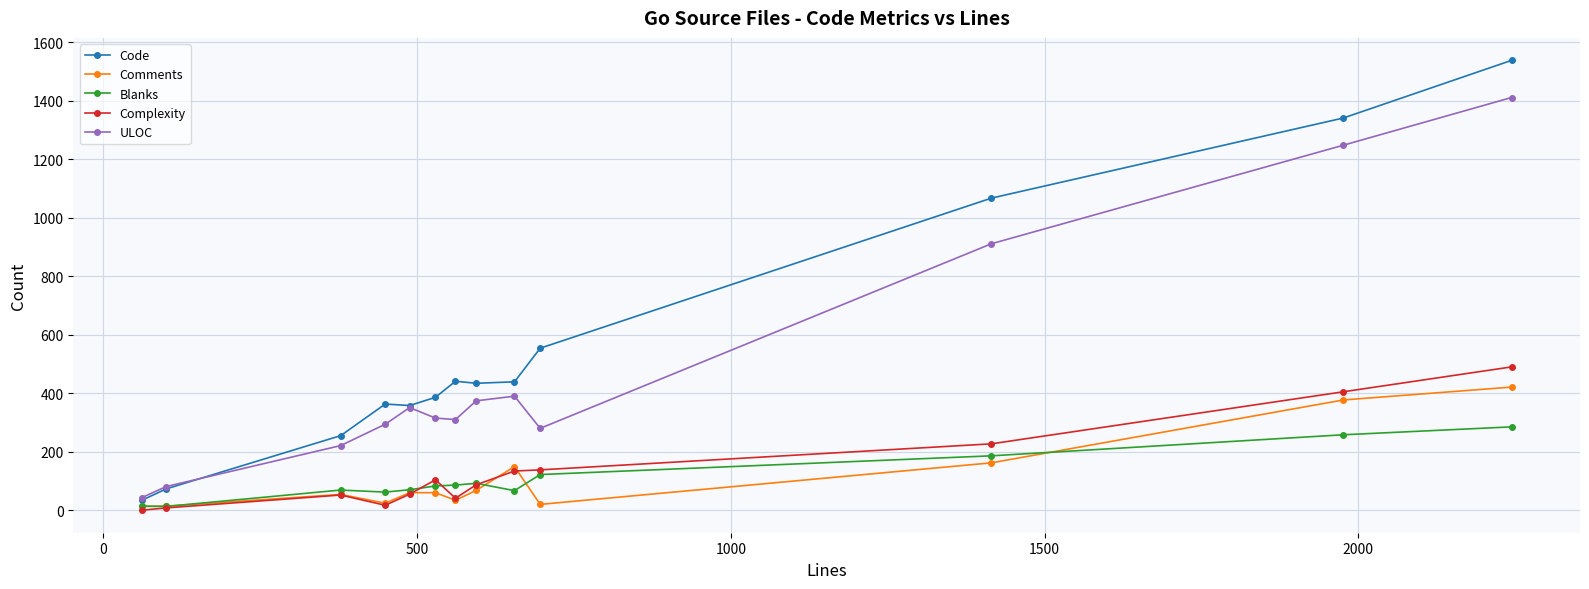

True or false: Code has more than 2 interior local peaks.

False